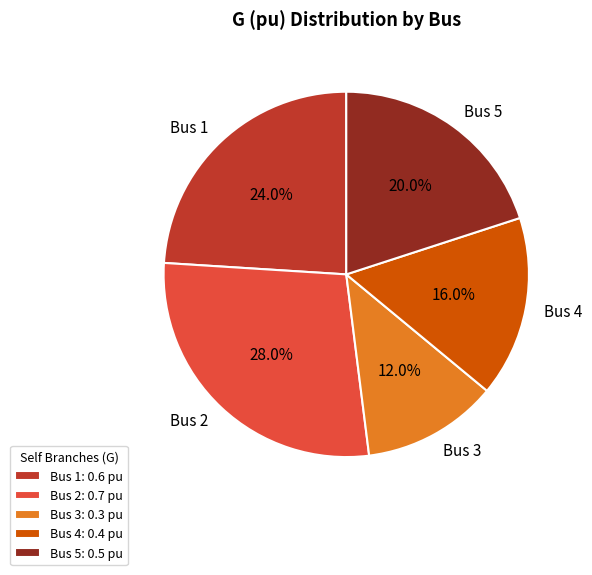

To the nearest percent, what portion does Bus 4 represent?

16%